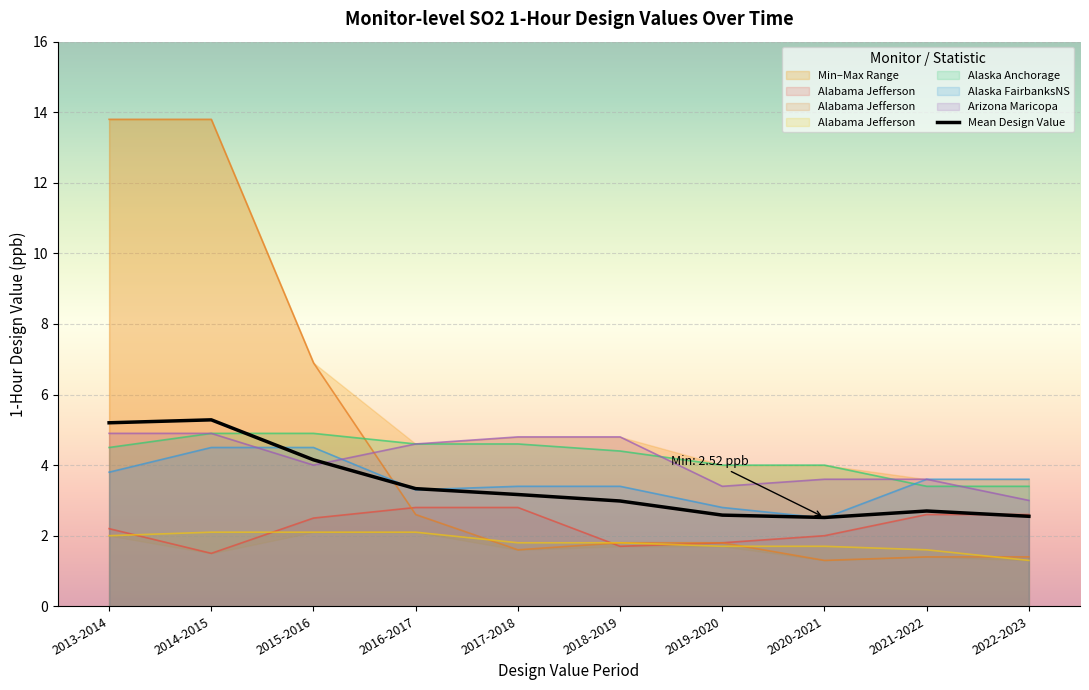

What is the difference between the second highest and second lowest values?

2.7